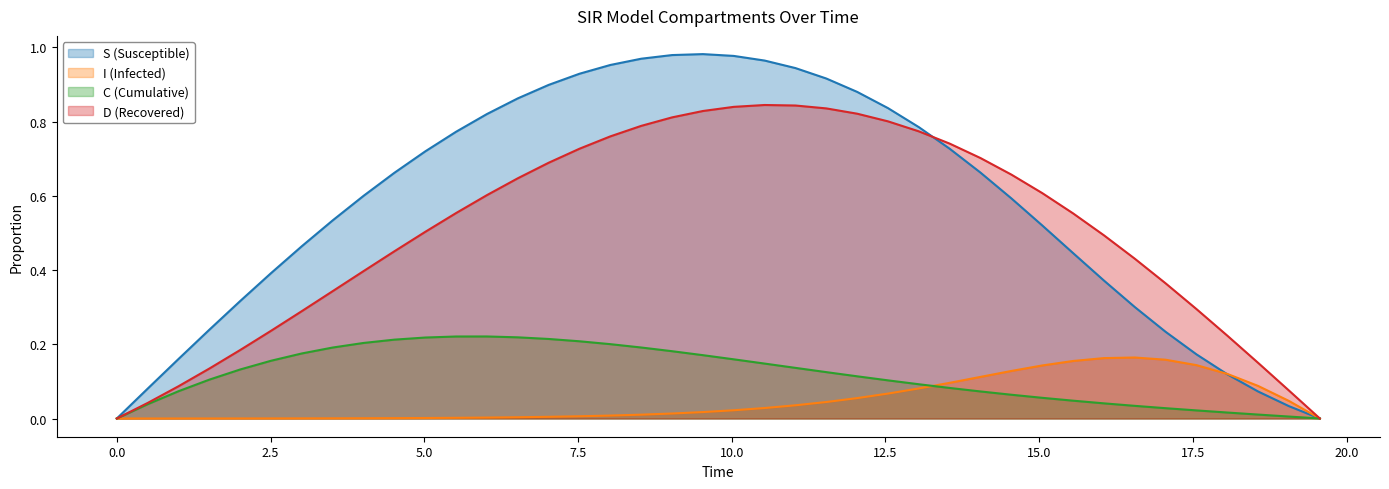

Which series has the widest spread of values?

S (Susceptible)